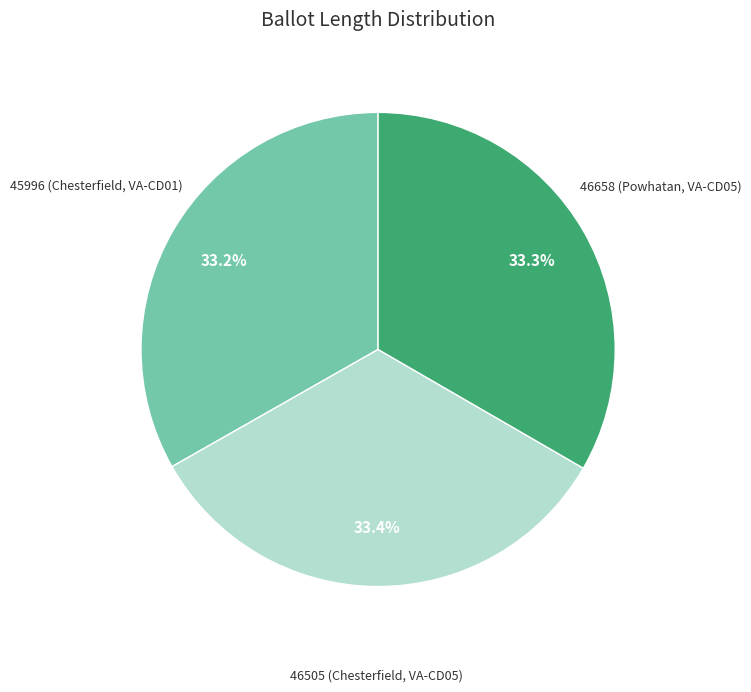

Count the number of slices in the pie.

3